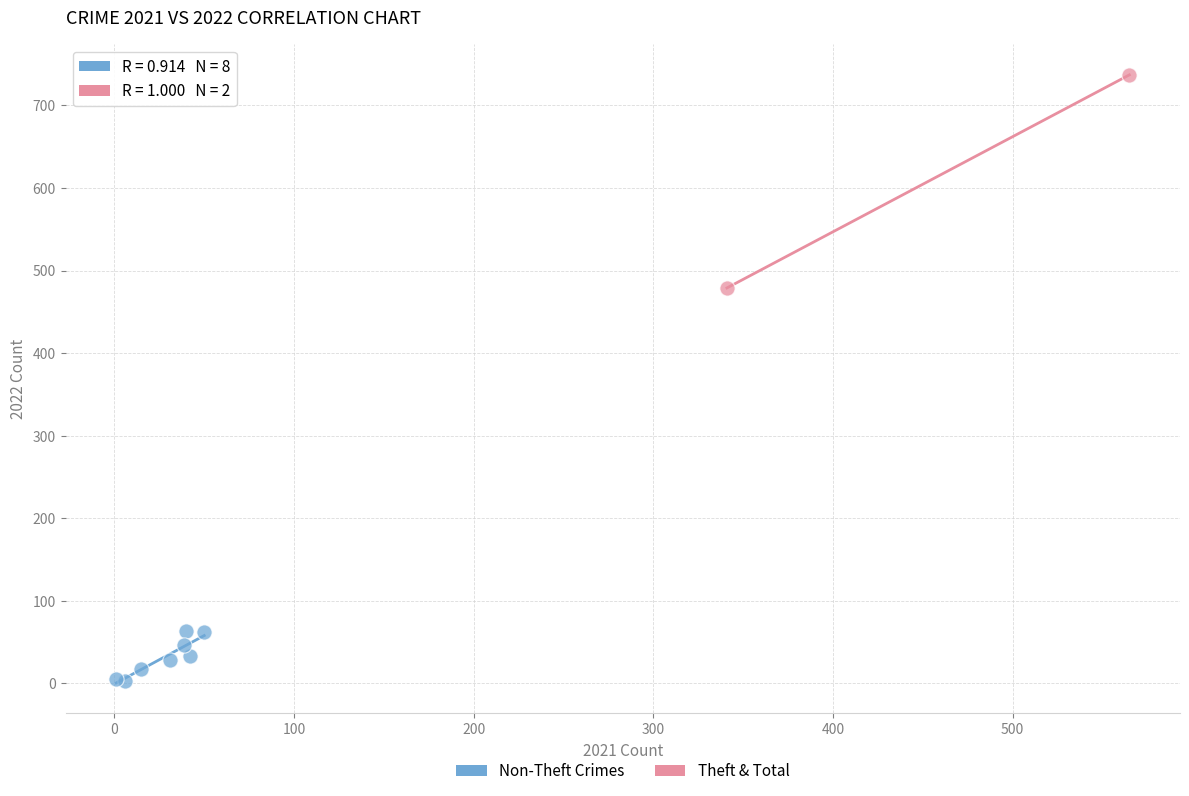

What are all the series names shown in the legend?

Non-Theft Crimes, Theft & Total